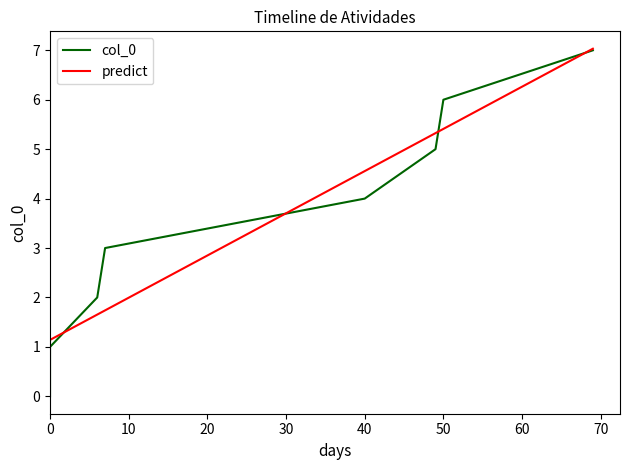

Count the number of categories in the chart.

8